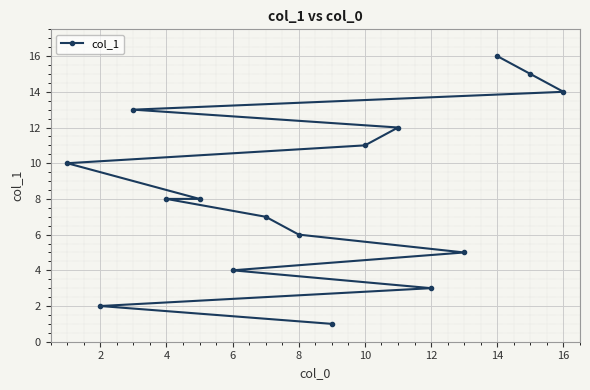

Is this an area chart (filled region under the line)?

No